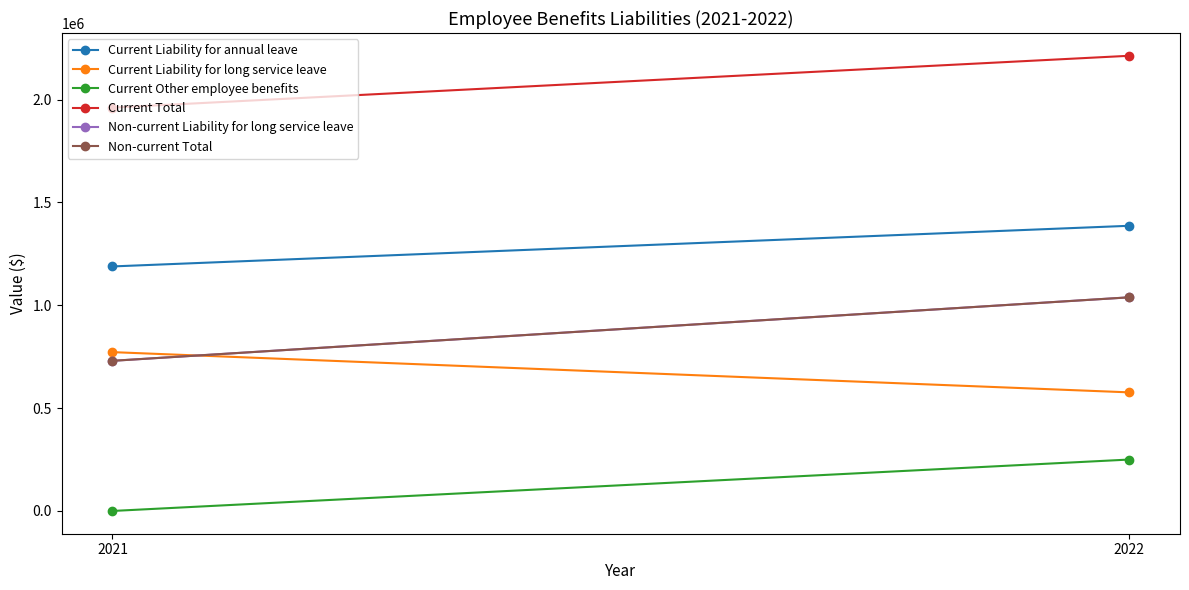

Reading right to left, what are all the values shown in this chart?

Current Liability for annual leave: 2022=1386692	2021=1189057
Current Liability for long service leave: 2022=576678	2021=772345
Current Other employee benefits: 2022=250005	2021=0
Current Total: 2022=2213375	2021=1961402
Non-current Liability for long service leave: 2022=1038838	2021=730108
Non-current Total: 2022=1038838	2021=730108